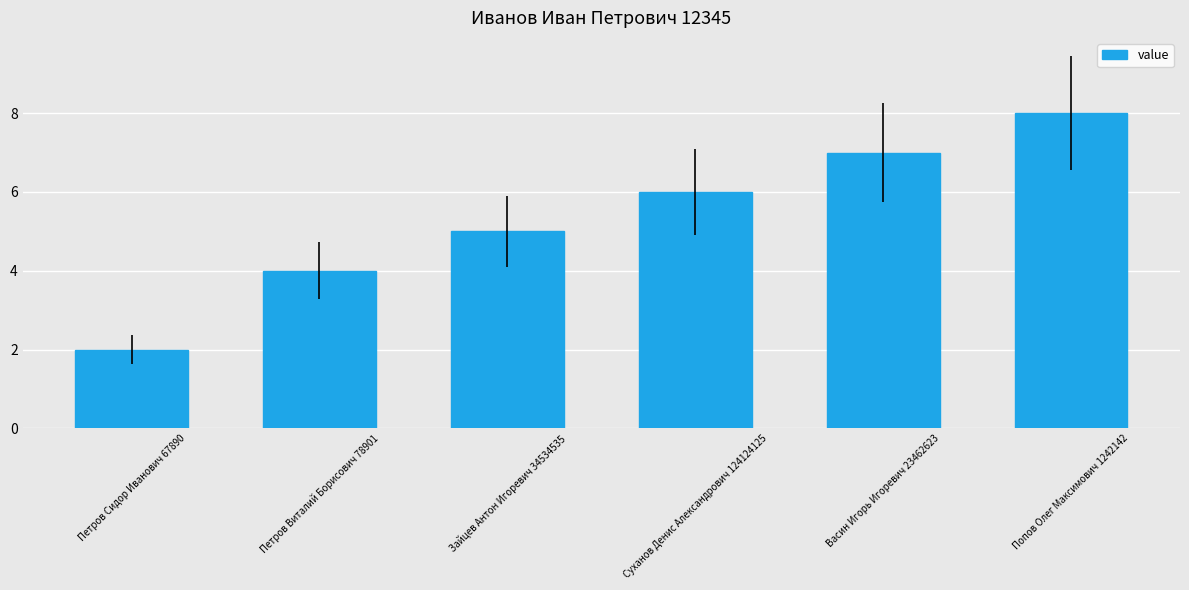

What is the label of the 1st bar from the left?

Петров Сидор Иванович 67890